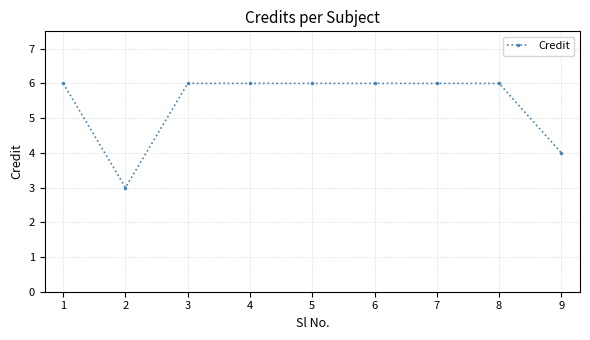

Approximately how many times larger is the value at 8 compared to 7?

1.0